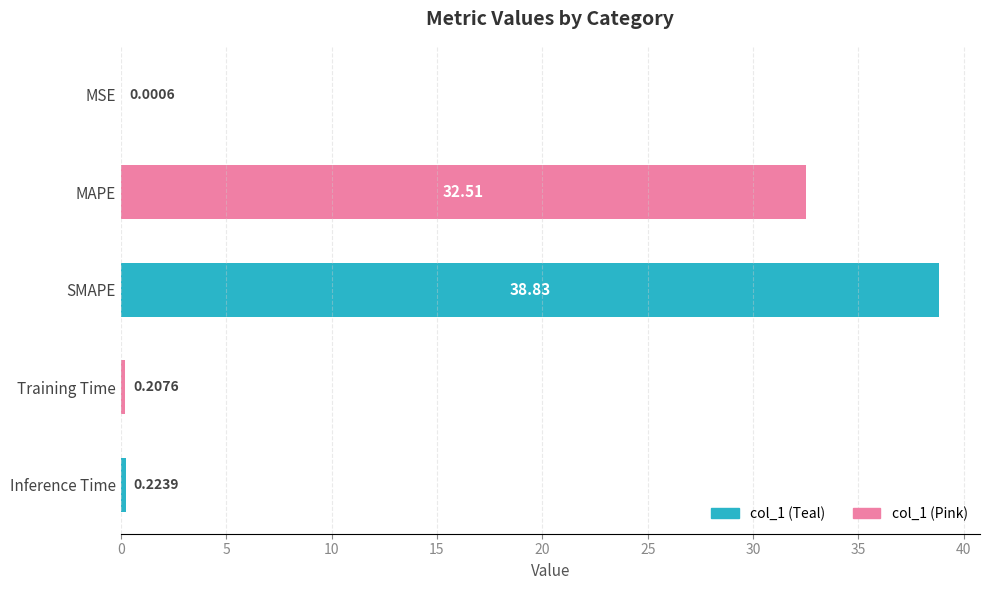

Where is the data nearest to the value 19?

MAPE